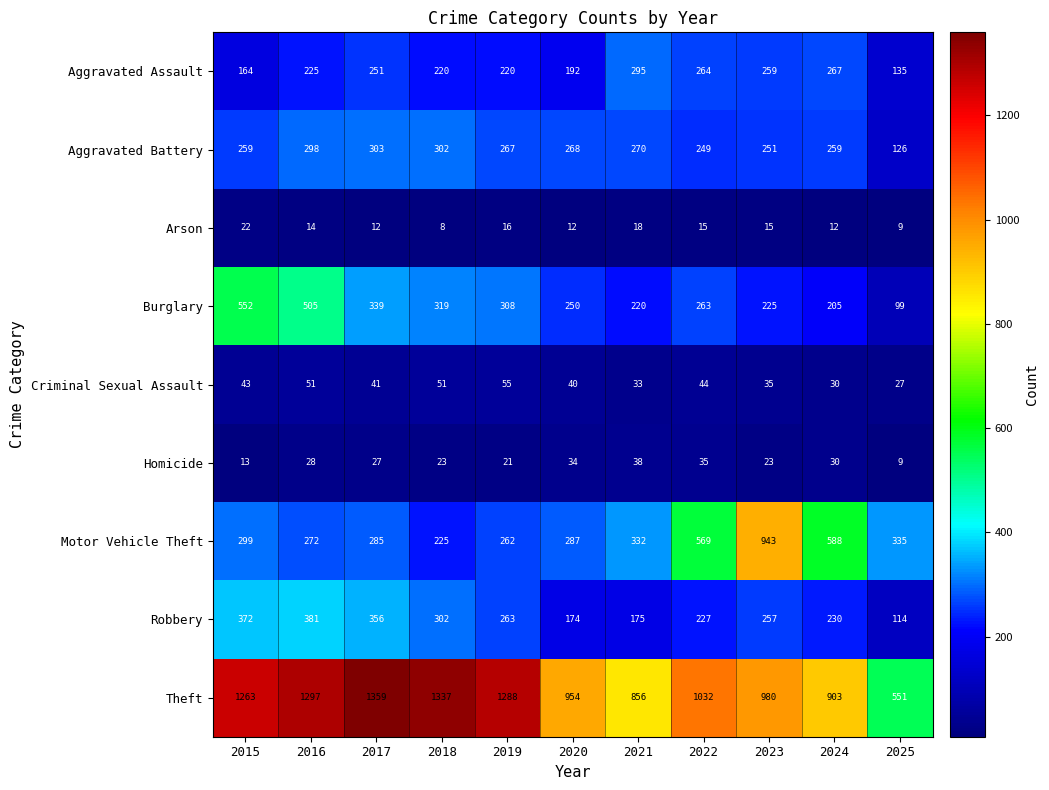

Between 2017 and 2021, which series saw the biggest shift?

Theft